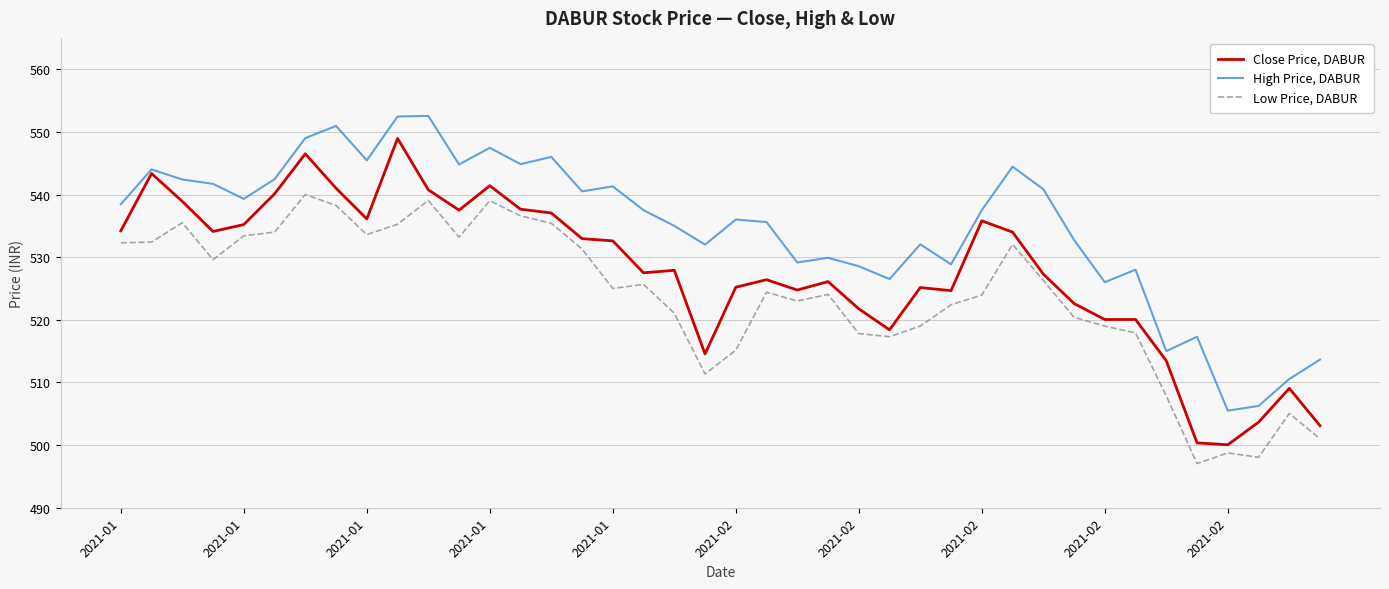

Which series has the largest total across all categories?

High Price, DABUR